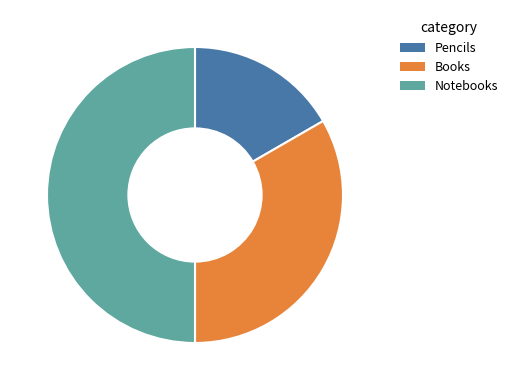

Which slice is the largest?

Notebooks